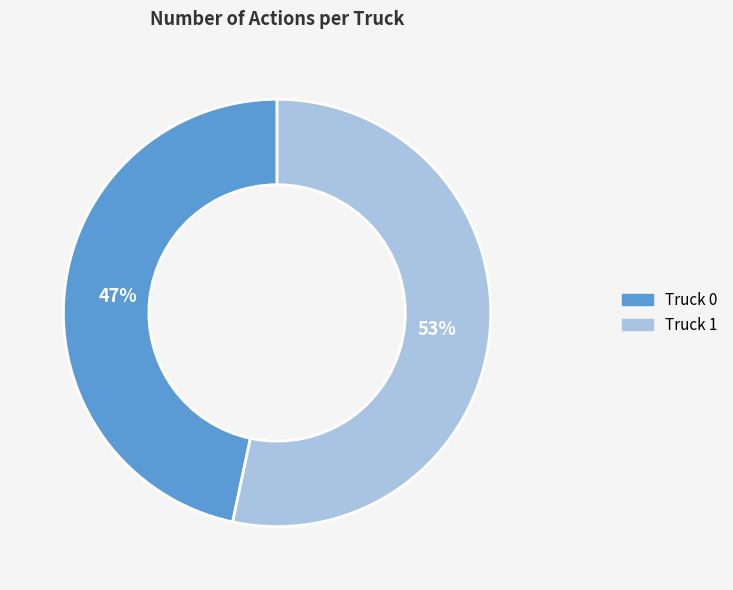

To the nearest percent, what portion does Truck 1 represent?

53%